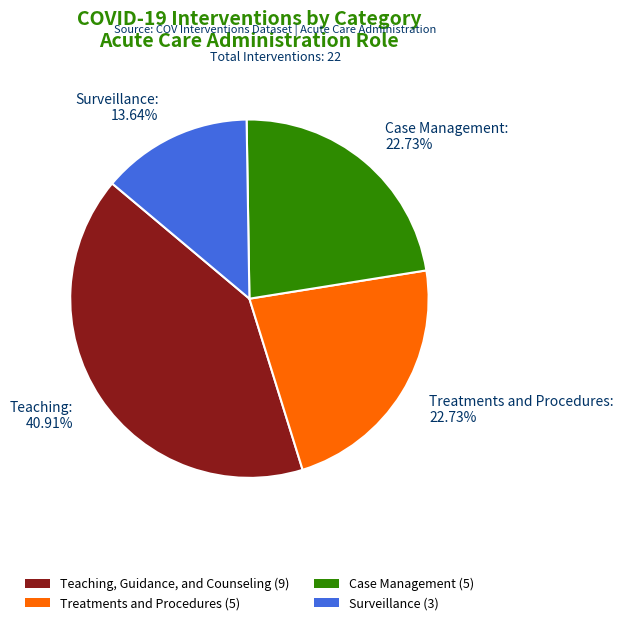

Is there a majority slice in this chart?

No